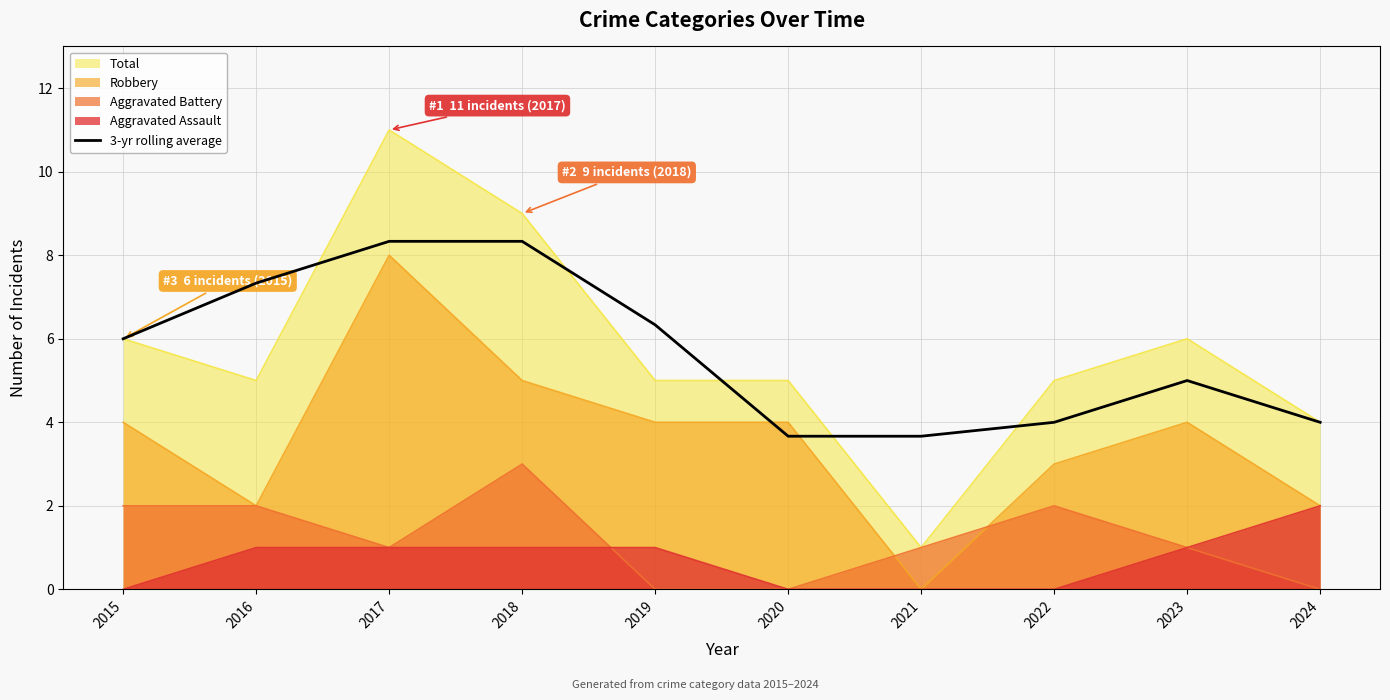

What is the sum of all values?

56.7